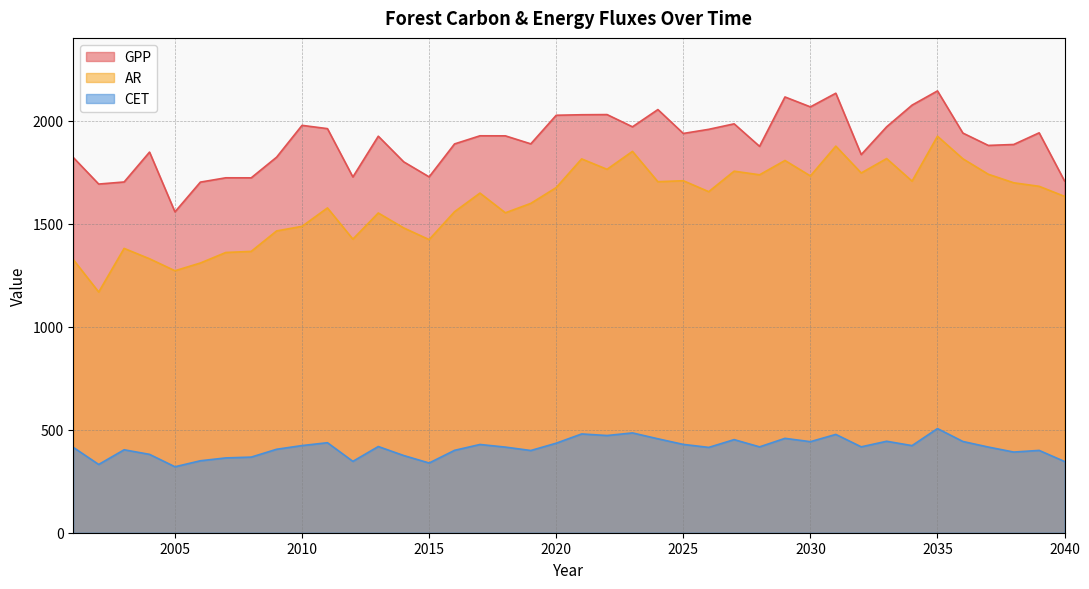

What is the sum of all AR values?

64159.1